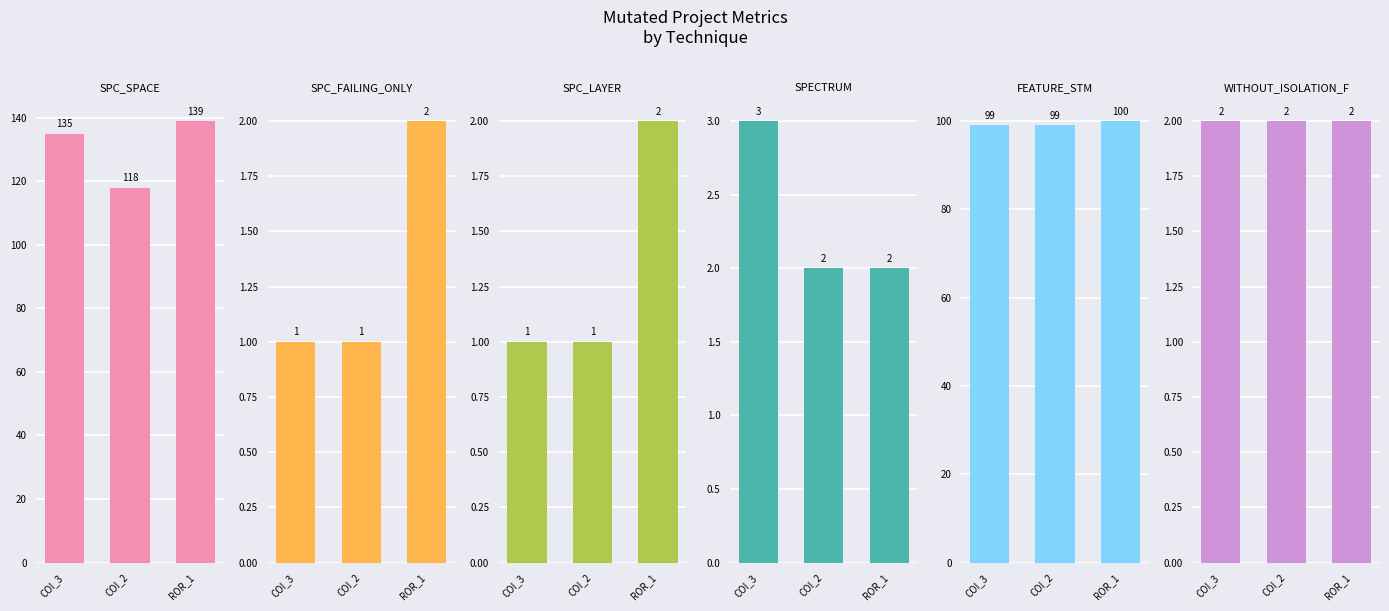

What is the value of the WITHOUT_ISOLATION_F bar at the 3rd from the left?

2